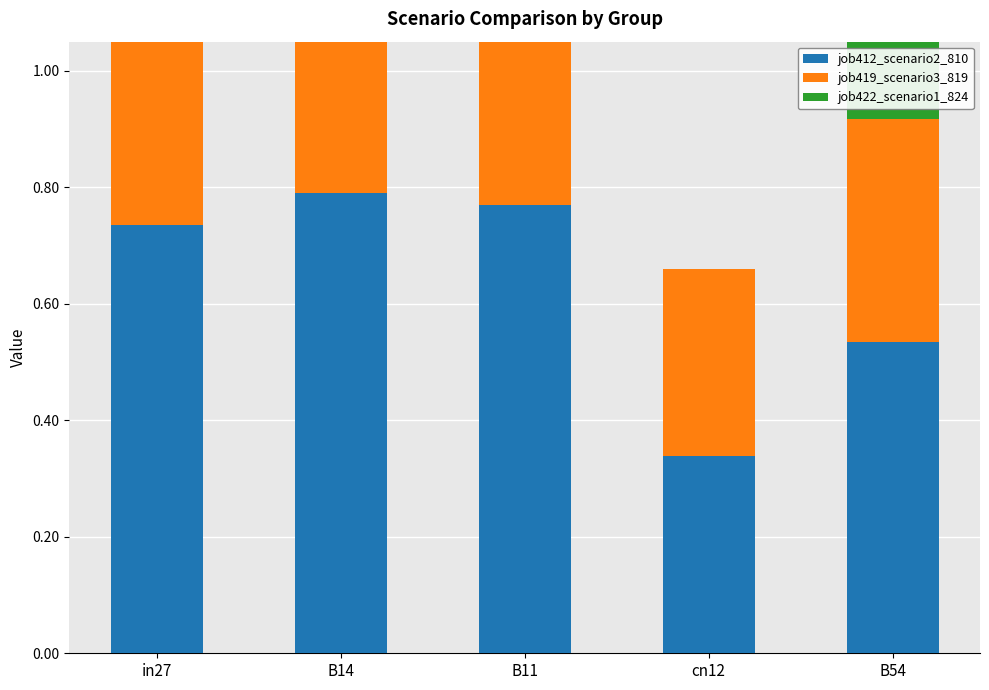

What is the maximum value for job422_scenario1_824?

0.5